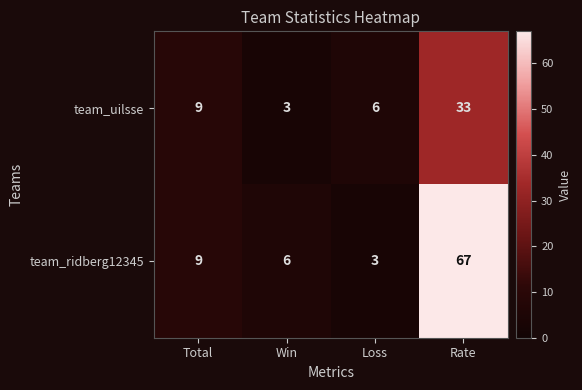

What is the difference between the highest and lowest values at Win?

3